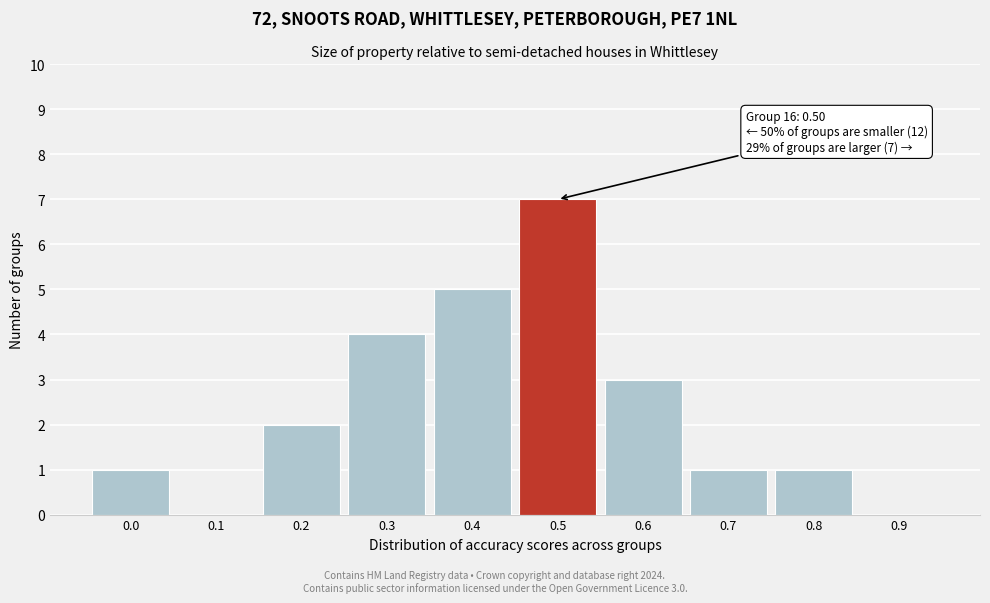

Reading right to left, extract all data points from this chart.

0.9=0	0.8=1	0.7=1	0.6=3	0.5=7	0.4=5	0.3=4	0.2=2	0.1=0	0.0=1